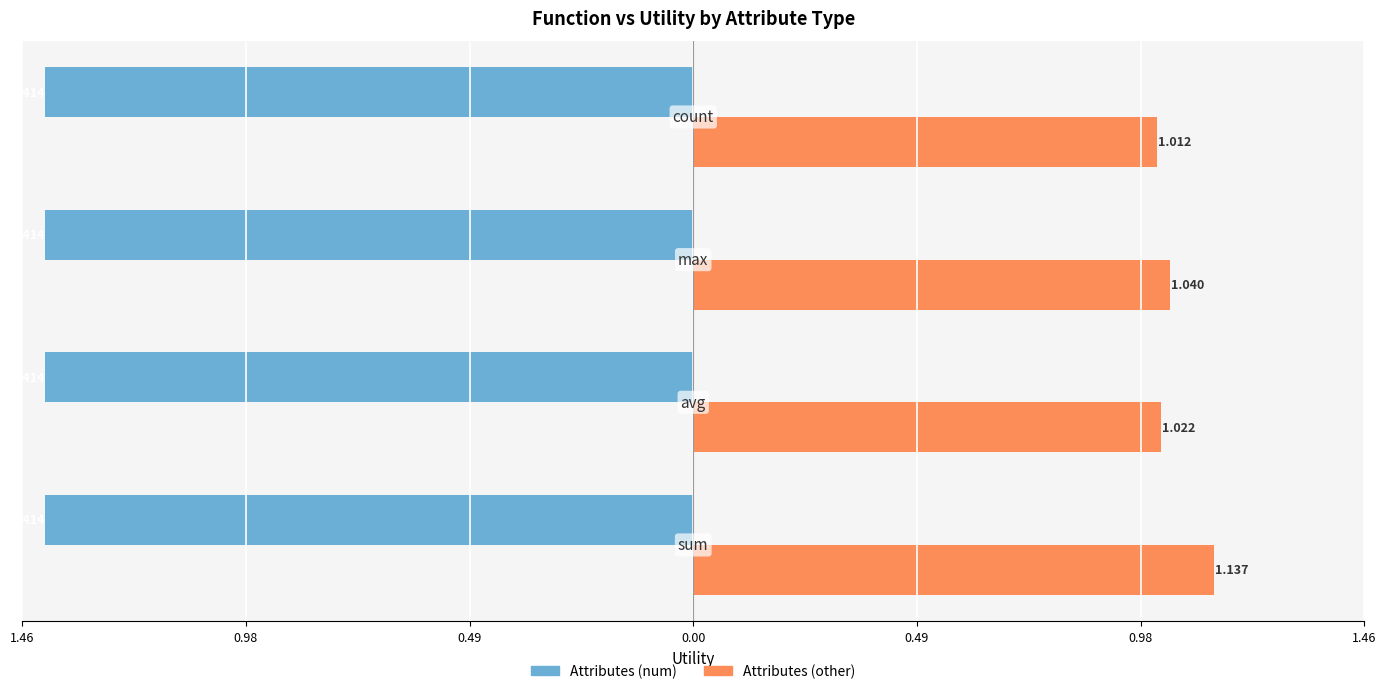

What are all the series names shown in the legend?

Attributes (num), Attributes (other)